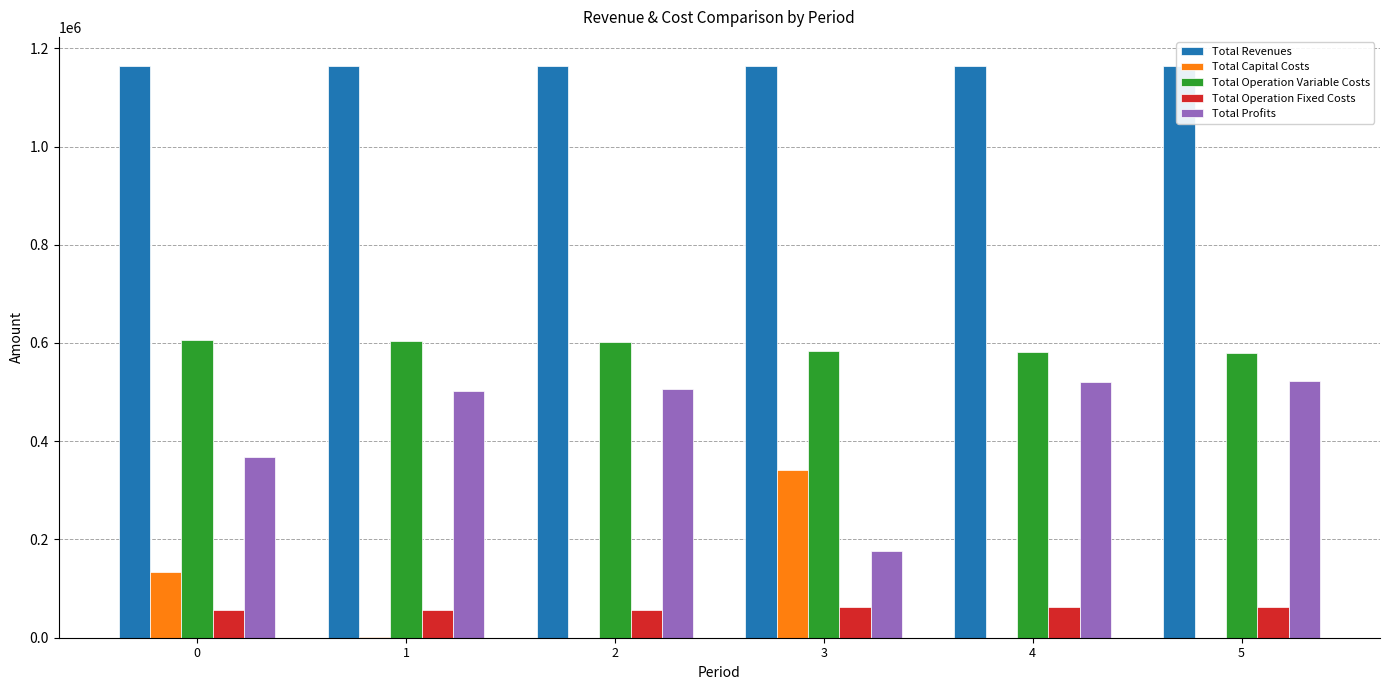

How many groups of bars are there?

6